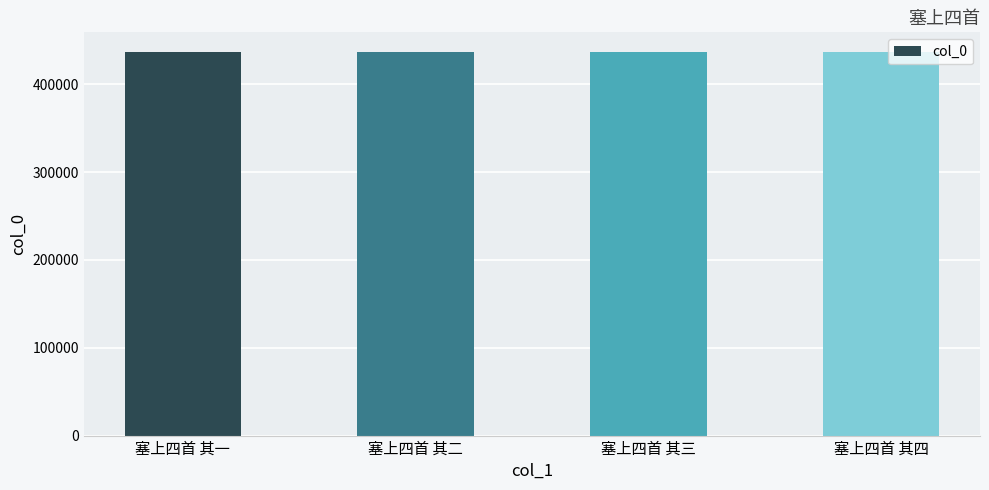

How many distinct data groups are displayed?

1